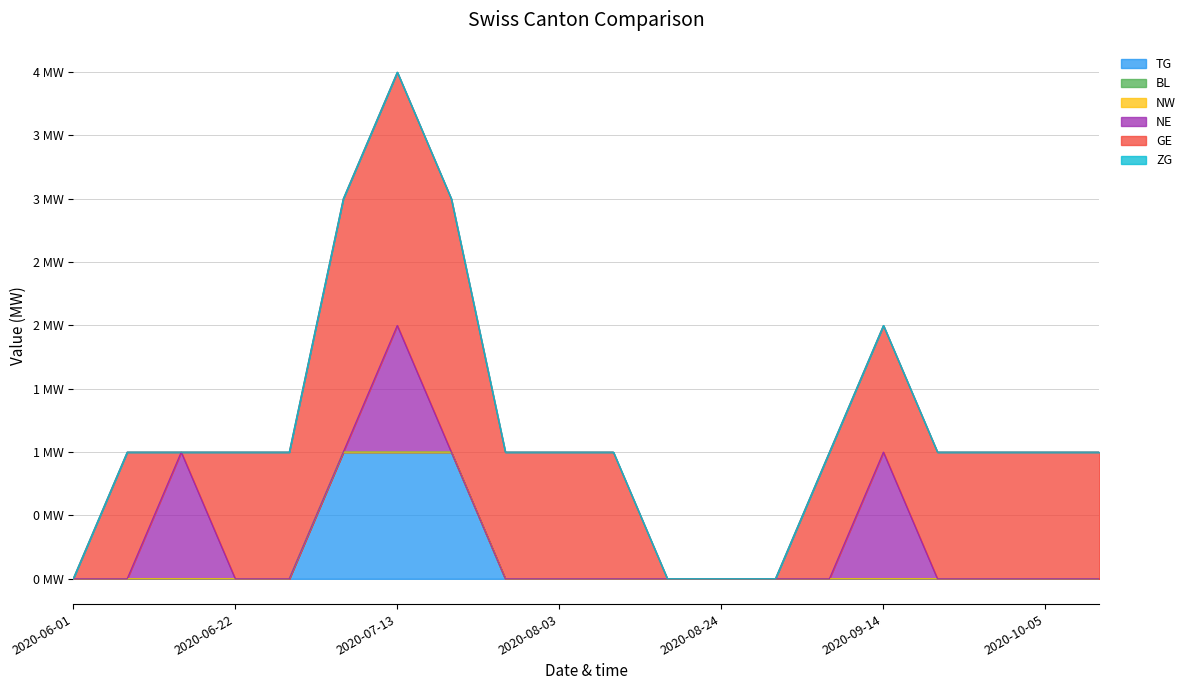

At how many categories does at least one series exceed 1?

3